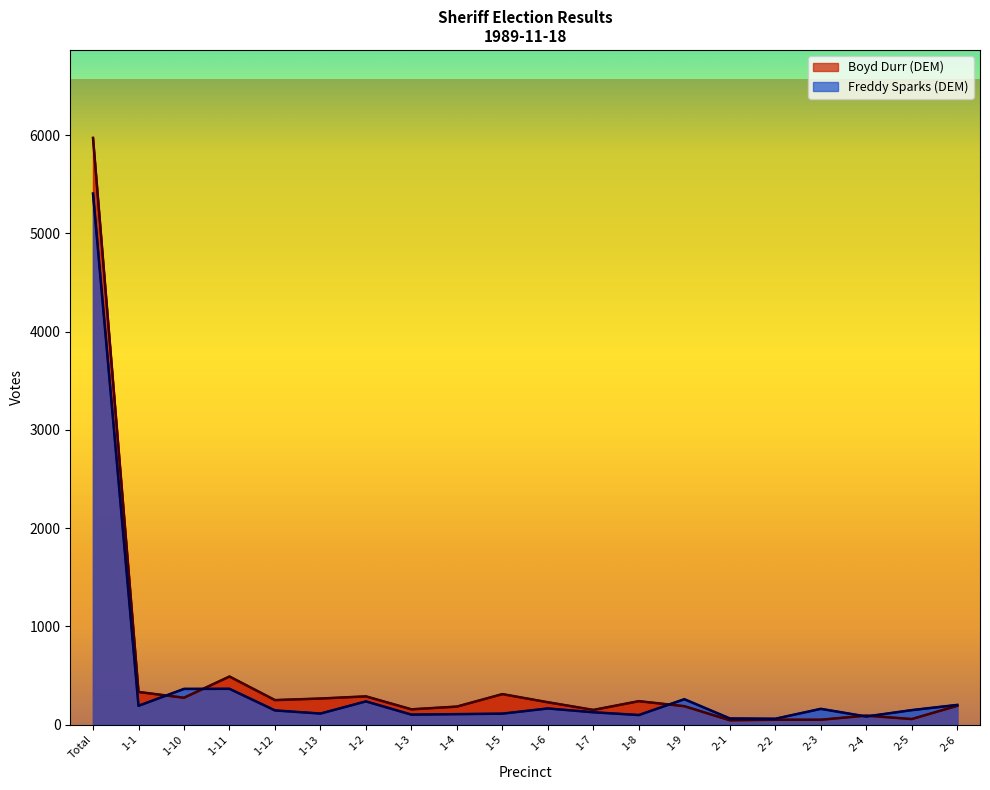

At how many categories does at least one series exceed 1132?

1